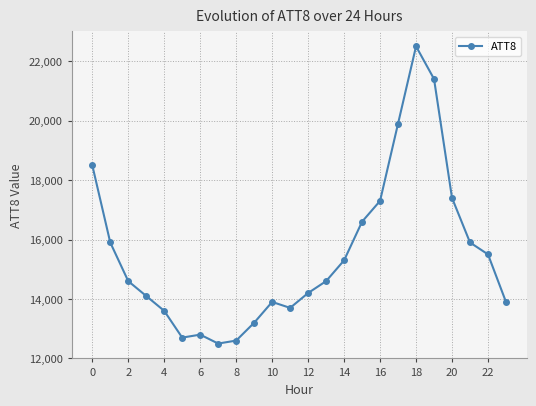

True or false: the data has more than 0 interior local peaks.

True